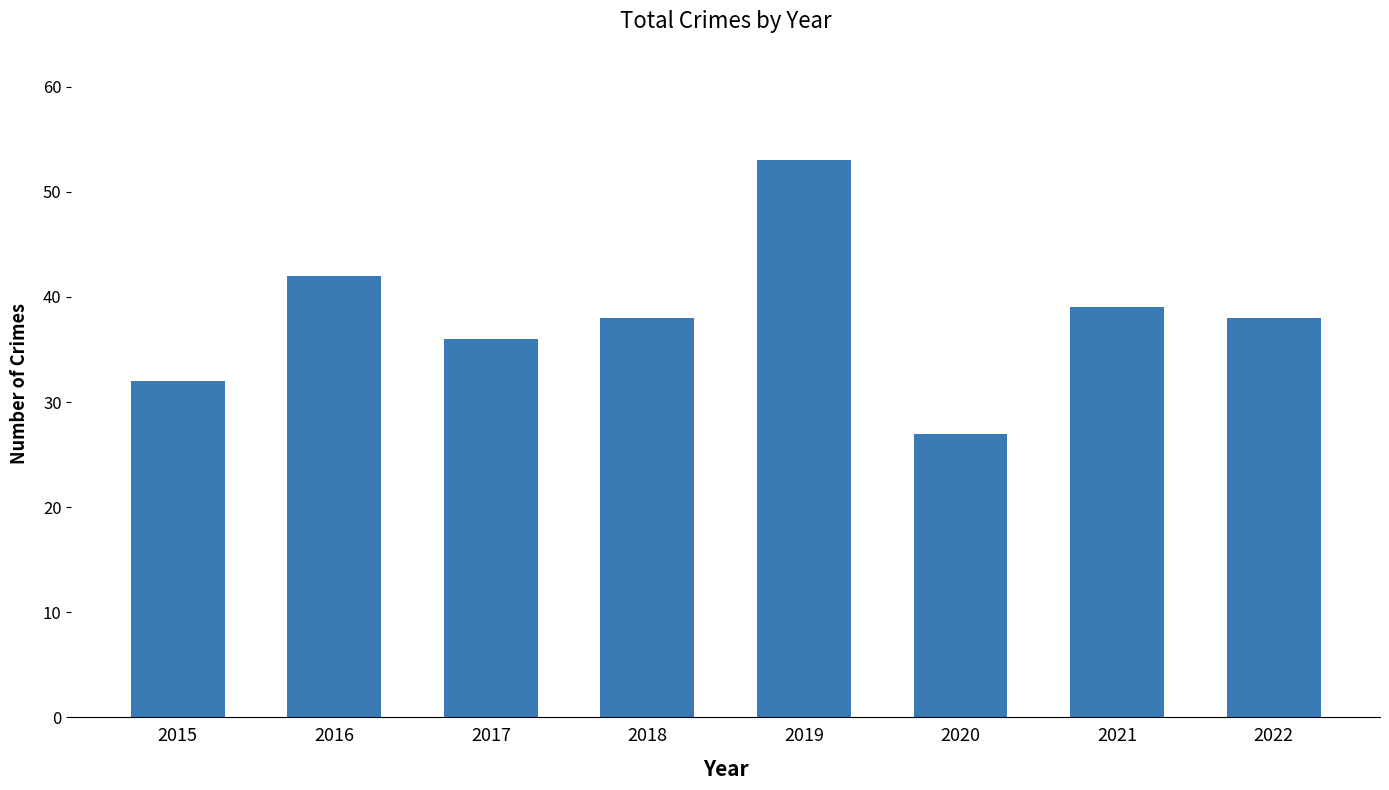

Reading left to right, list all the values displayed in this chart.

2015=32	2016=42	2017=36	2018=38	2019=53	2020=27	2021=39	2022=38